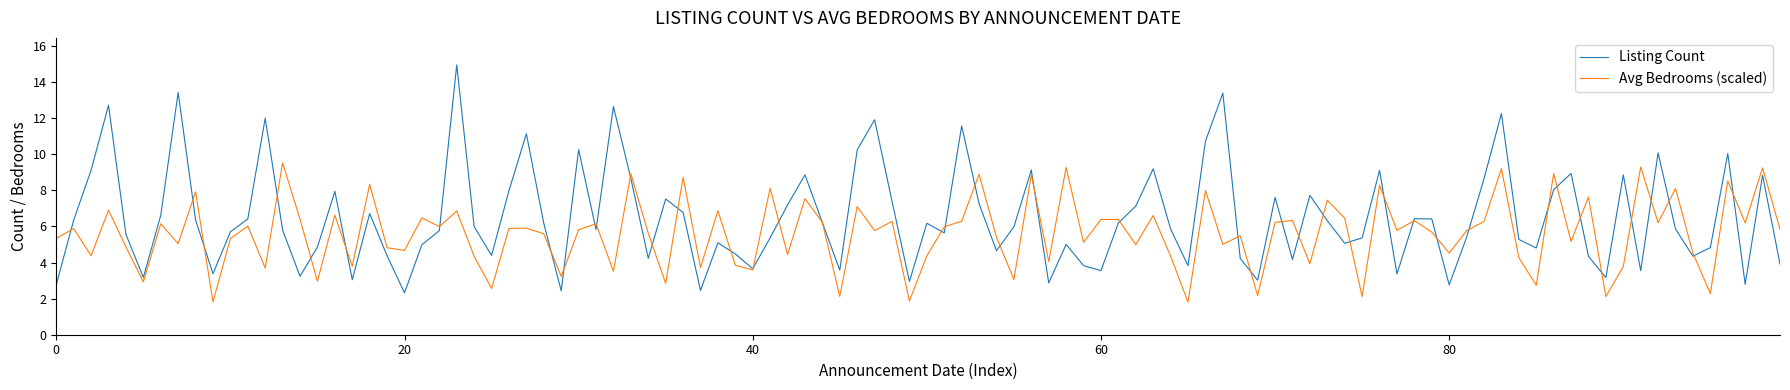

Which series has the largest total across all categories?

Listing Count